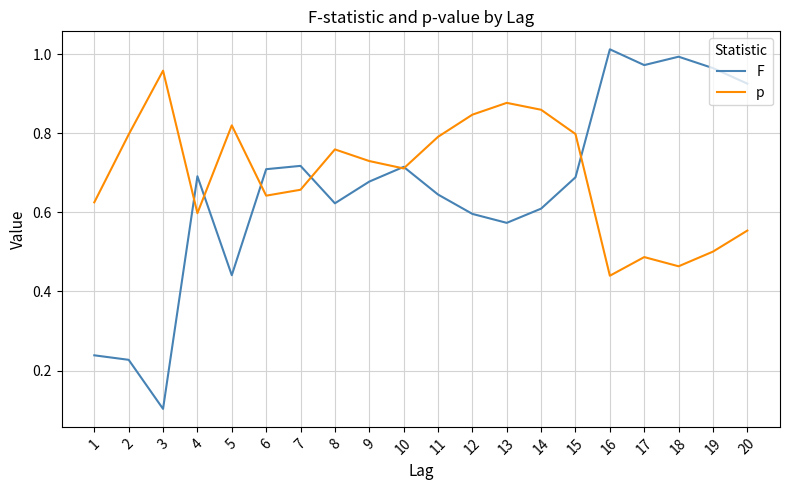

Which category has the lowest value in the F series?

3